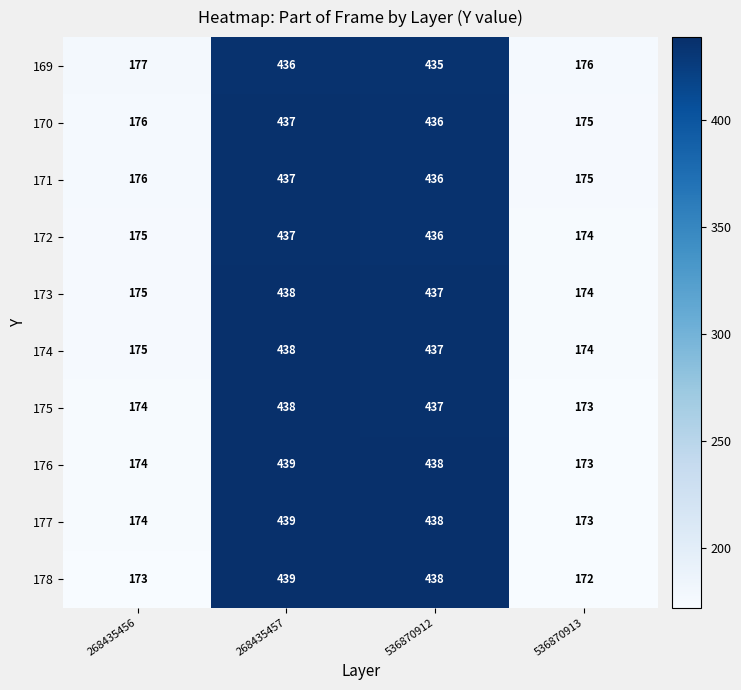

What is the average value of the 177 series?

306